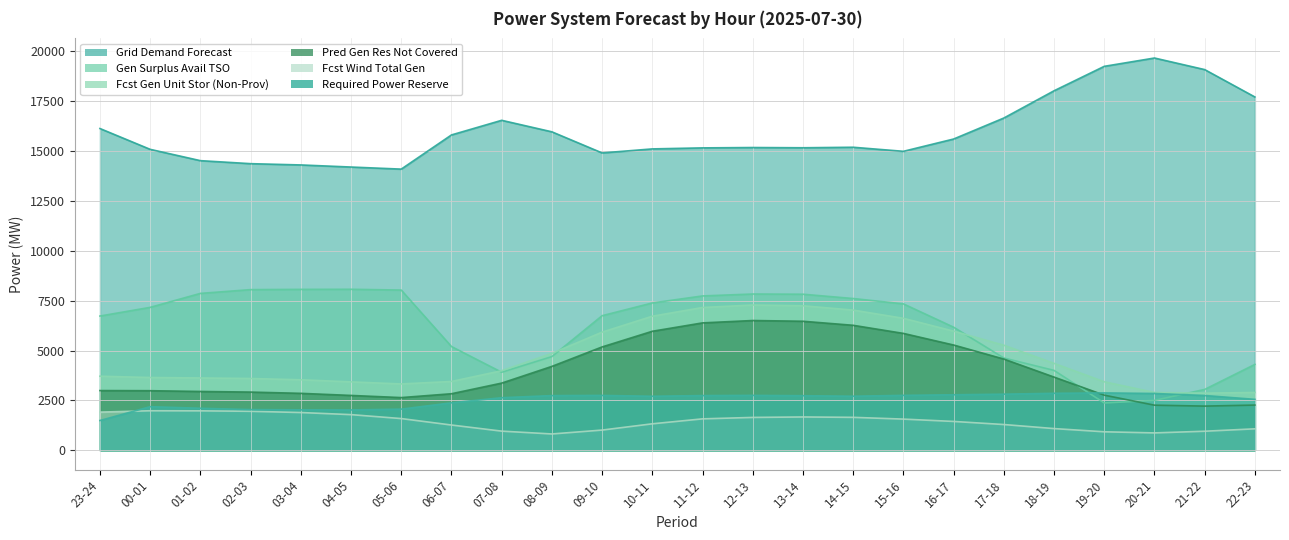

What is the maximum value shown in the chart?

19659